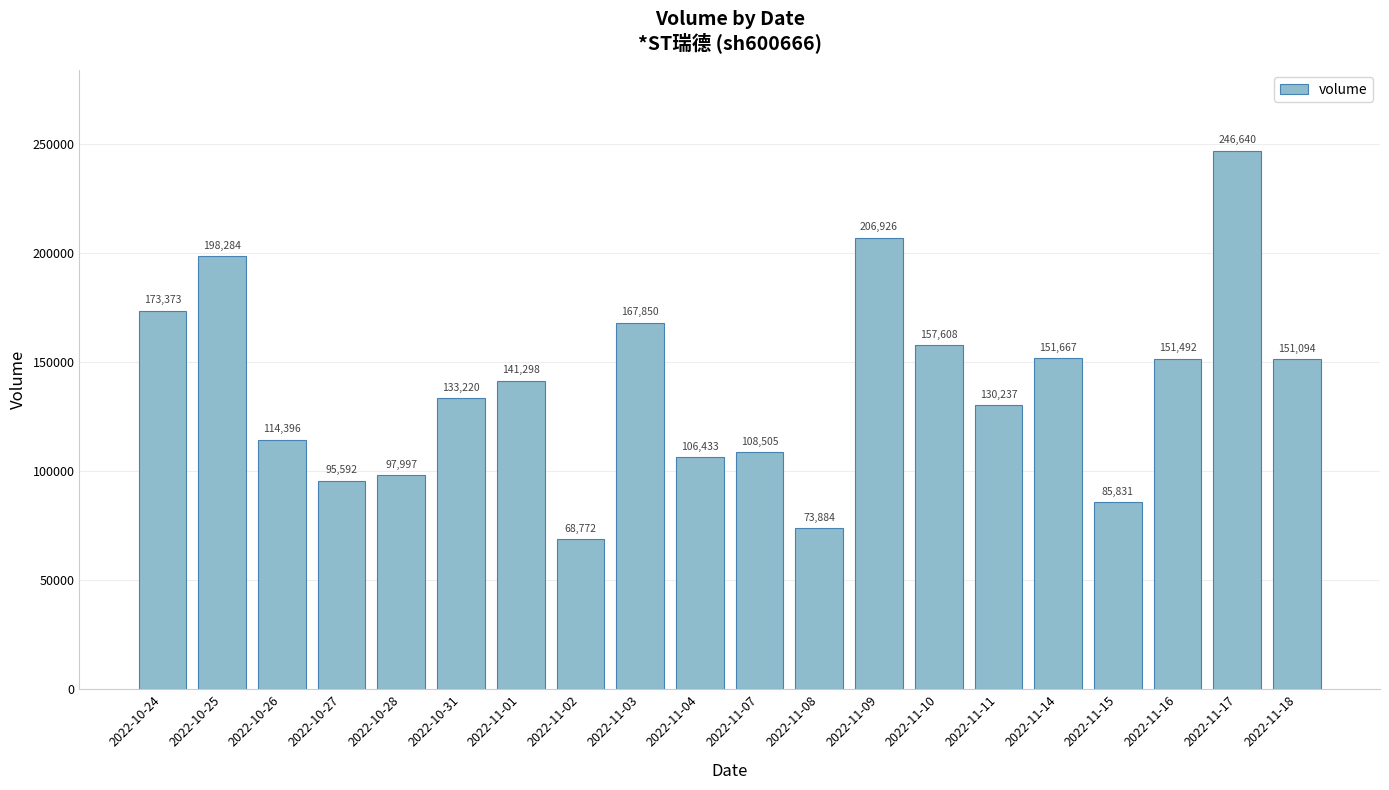

What is the value of the 6th bar from the left?

133220